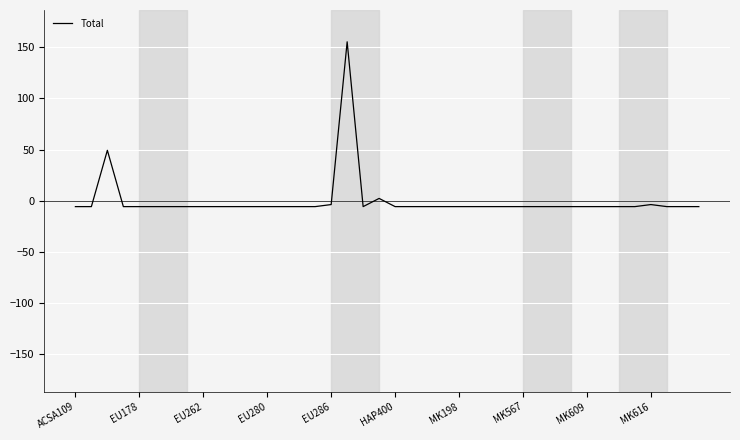

Reading right to left, list all the values displayed in this chart.

-5.7	-5.7	-5.7	-3.7	-5.7	-5.7	-5.7	-5.7	-5.7	-5.7	-5.7	-5.7	-5.7	-5.7	-5.7	-5.7	-5.7	-5.7	-5.7	-5.7	2.3	-5.7	155.3	-3.7	-5.7	-5.7	-5.7	-5.7	-5.7	-5.7	-5.7	-5.7	-5.7	-5.7	-5.7	-5.7	-5.7	49.3	-5.7	-5.7